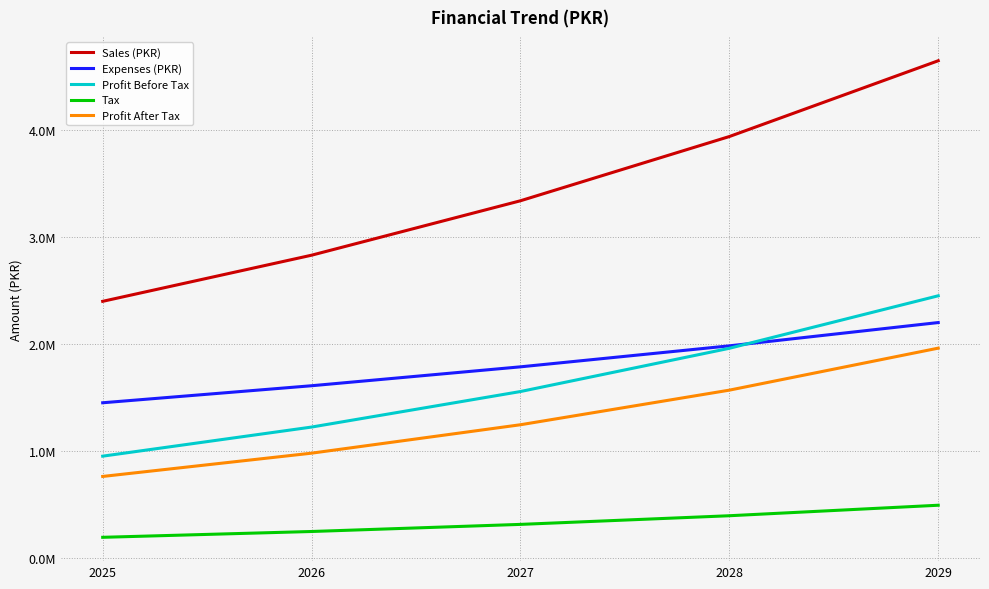

Does the chart have visible grid lines?

Yes